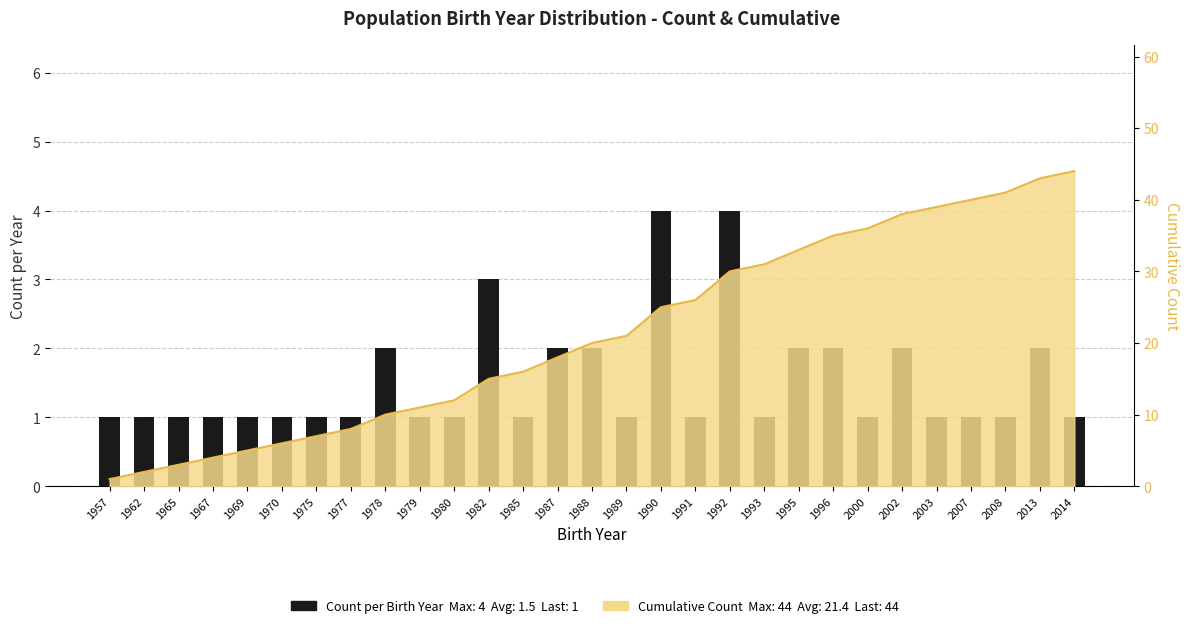

What is the maximum value shown in the chart?

4